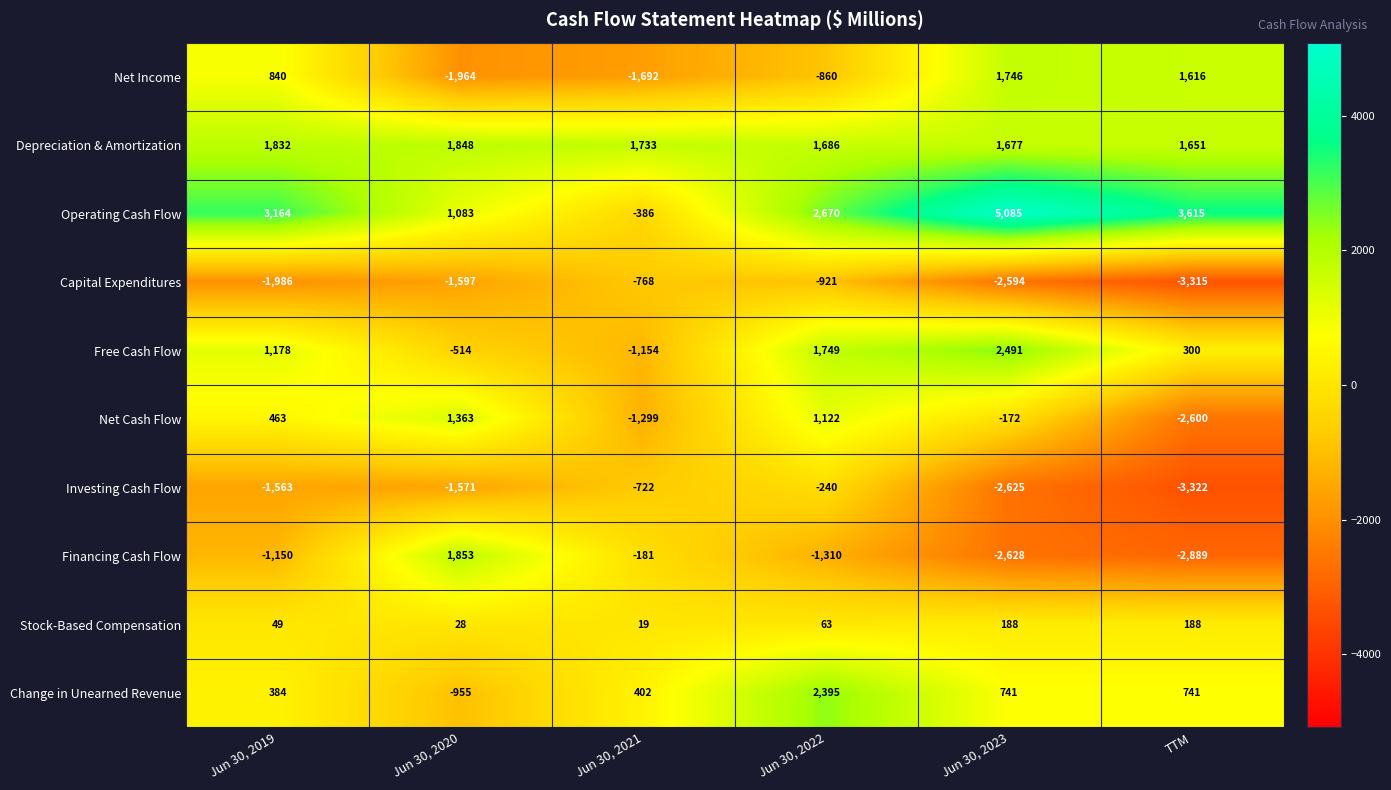

Count the number of categories in the chart.

6